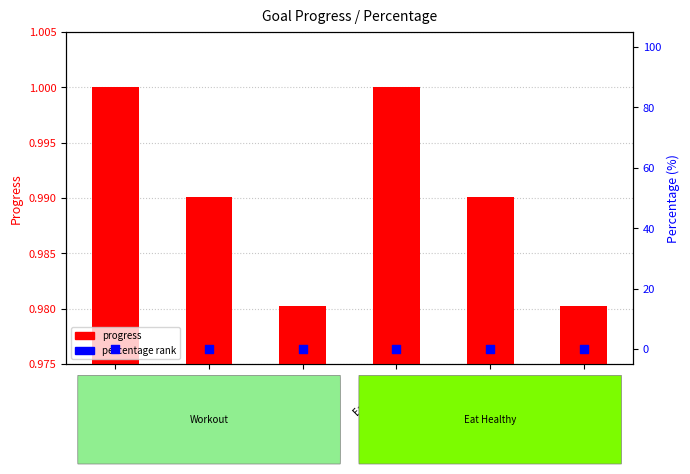

Which series has the largest total across all categories?

progress